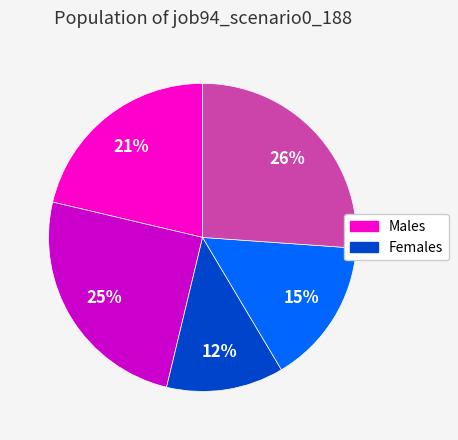

To the nearest percent, what is the difference between the largest and smallest slice percentages?

14%